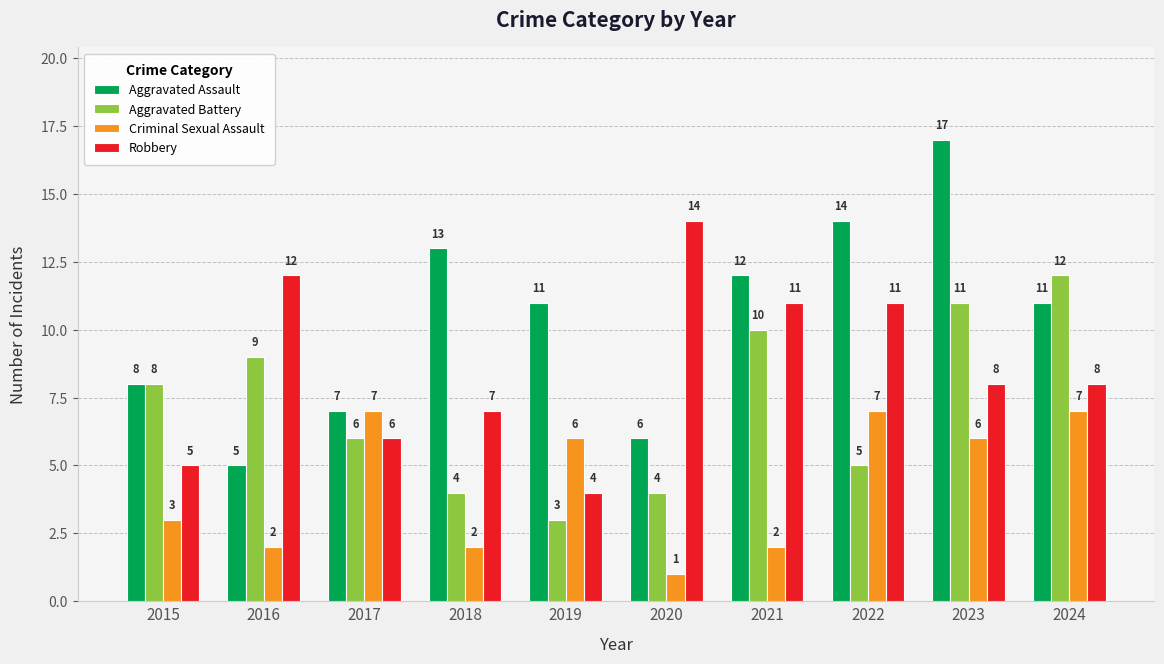

Reading left to right, what are all the values shown in this chart?

Aggravated Assault: 8	5	7	13	11	6	12	14	17	11
Aggravated Battery: 8	9	6	4	3	4	10	5	11	12
Criminal Sexual Assault: 3	2	7	2	6	1	2	7	6	7
Robbery: 5	12	6	7	4	14	11	11	8	8